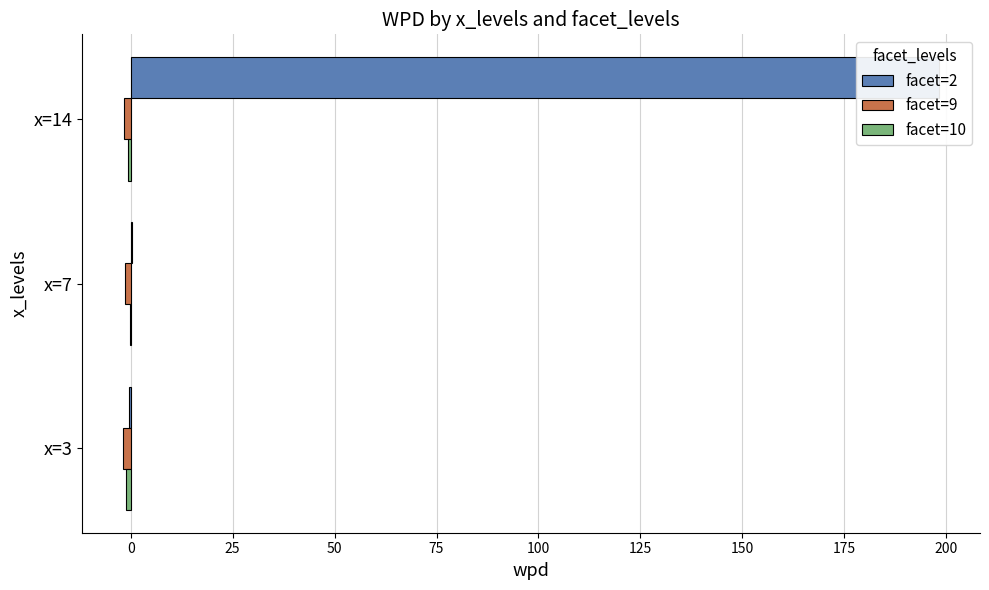

Which series has the widest spread of values?

facet=2